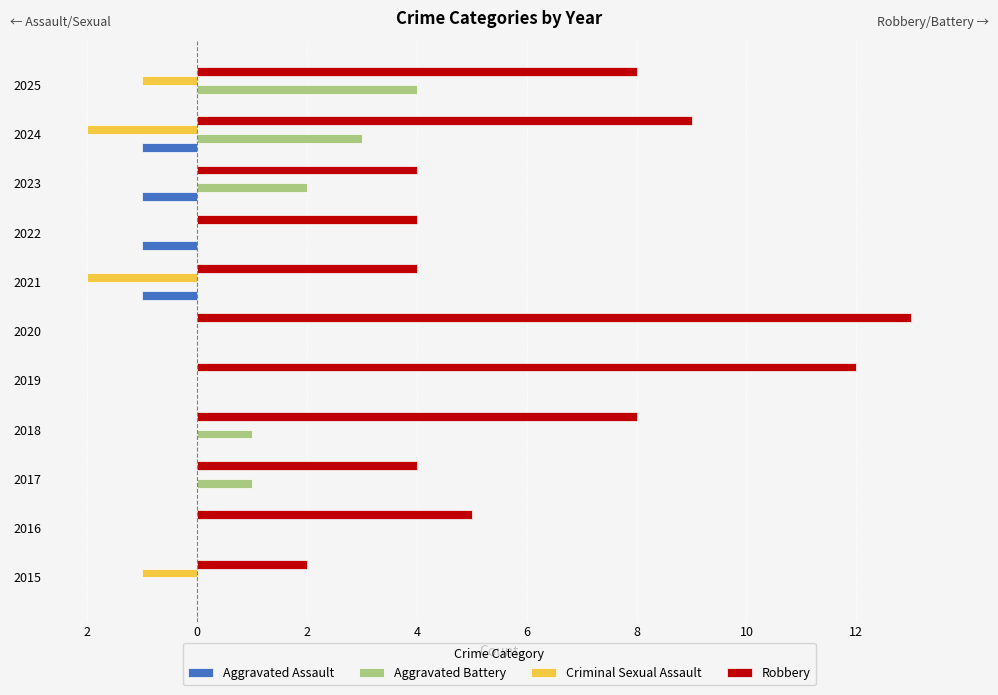

What are all the series names shown in the legend?

Aggravated Assault, Aggravated Battery, Criminal Sexual Assault, Robbery